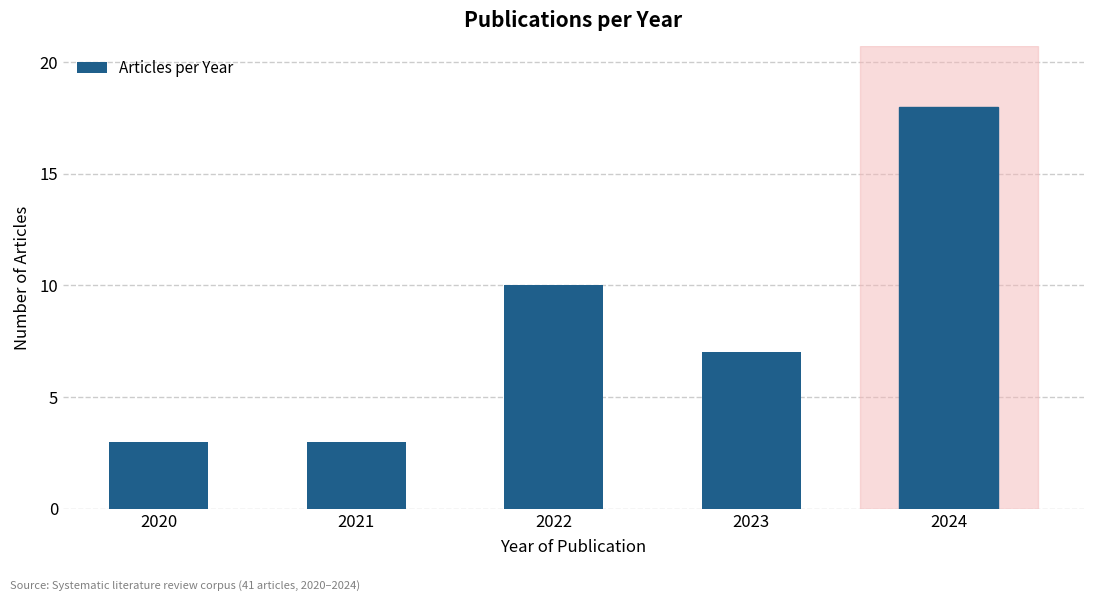

Reading left to right, transcribe all the data shown in this chart.

2020=3	2021=3	2022=10	2023=7	2024=18